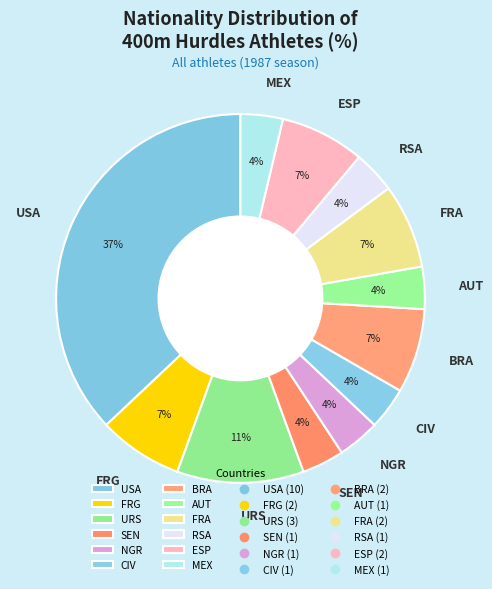

Does USA account for over 50% of the chart?

No